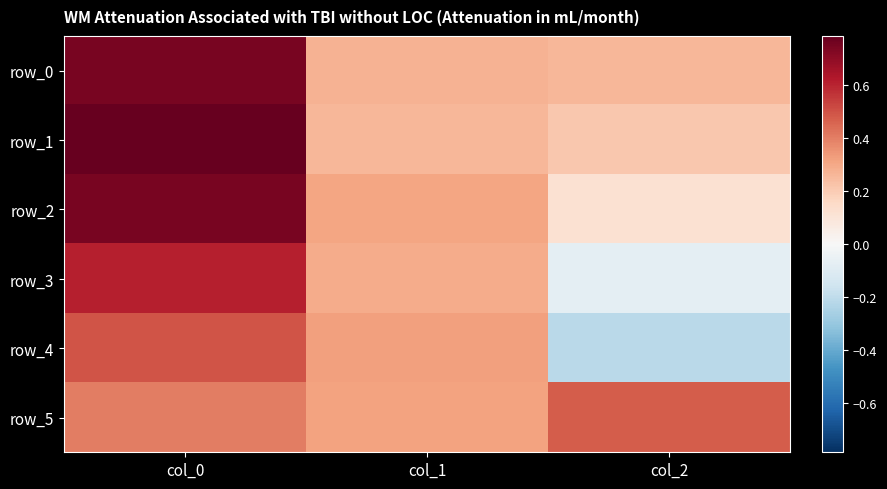

Which has a higher value, col_2 or col_1?

col_1